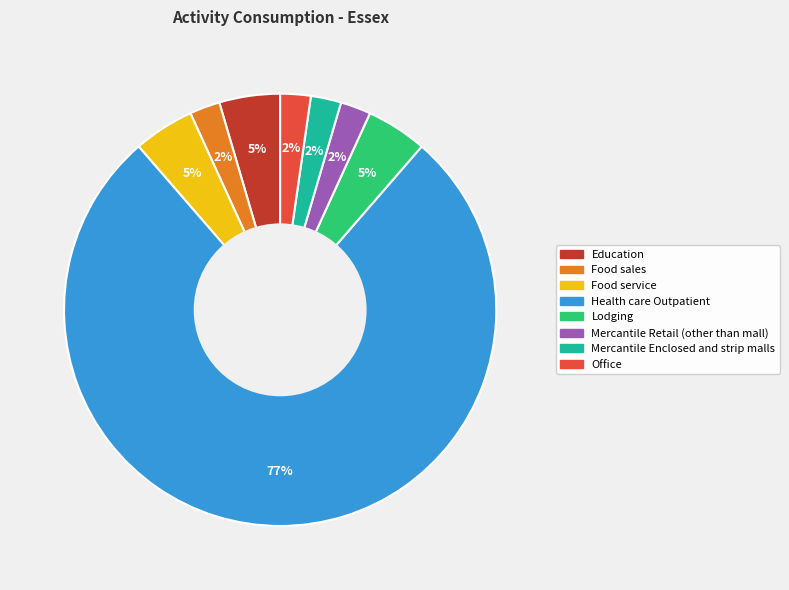

Between Education and Office, which is larger?

Education